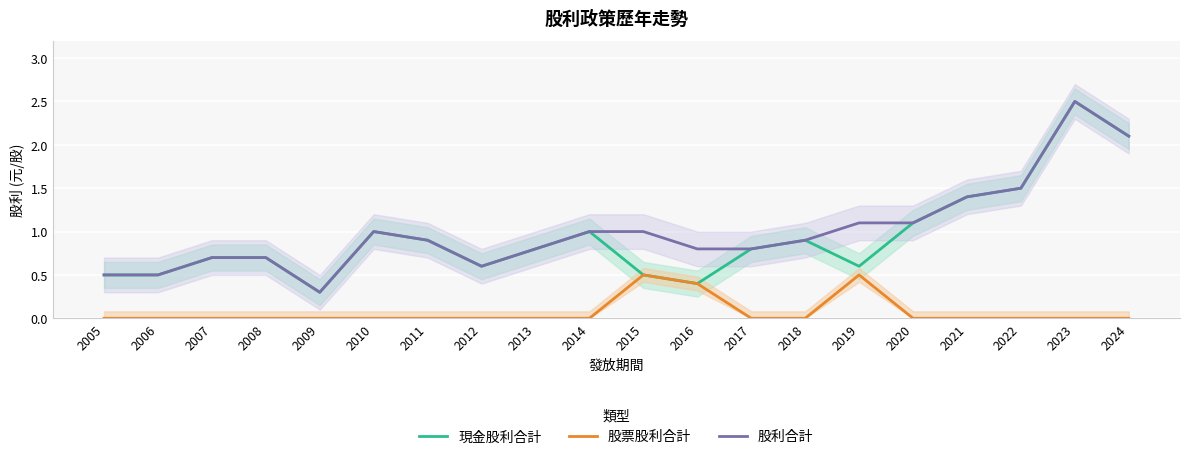

Reading left to right, transcribe all the data shown in this chart.

現金股利合計: 2005=0.5	2006=0.5	2007=0.7	2008=0.7	2009=0.3	2010=1.0	2011=0.9	2012=0.6	2013=0.8	2014=1.0	2015=0.5	2016=0.4	2017=0.8	2018=0.9	2019=0.6	2020=1.1	2021=1.4	2022=1.5	2023=2.5	2024=2.1
股票股利合計: 2005=0.0	2006=0.0	2007=0.0	2008=0.0	2009=0.0	2010=0.0	2011=0.0	2012=0.0	2013=0.0	2014=0.0	2015=0.5	2016=0.4	2017=0.0	2018=0.0	2019=0.5	2020=0.0	2021=0.0	2022=0.0	2023=0.0	2024=0.0
股利合計: 2005=0.5	2006=0.5	2007=0.7	2008=0.7	2009=0.3	2010=1.0	2011=0.9	2012=0.6	2013=0.8	2014=1.0	2015=1.0	2016=0.8	2017=0.8	2018=0.9	2019=1.1	2020=1.1	2021=1.4	2022=1.5	2023=2.5	2024=2.1